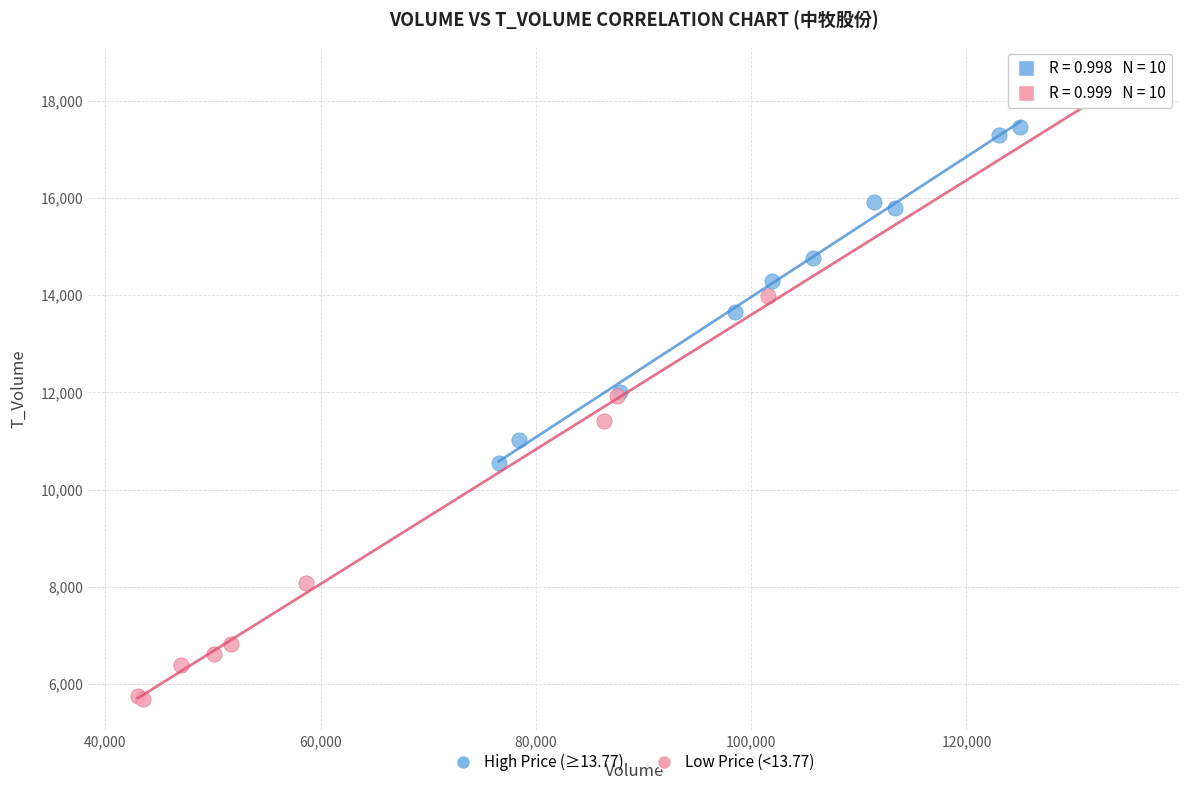

Which series reaches the maximum Y coordinate?

Low Price (<13.77)